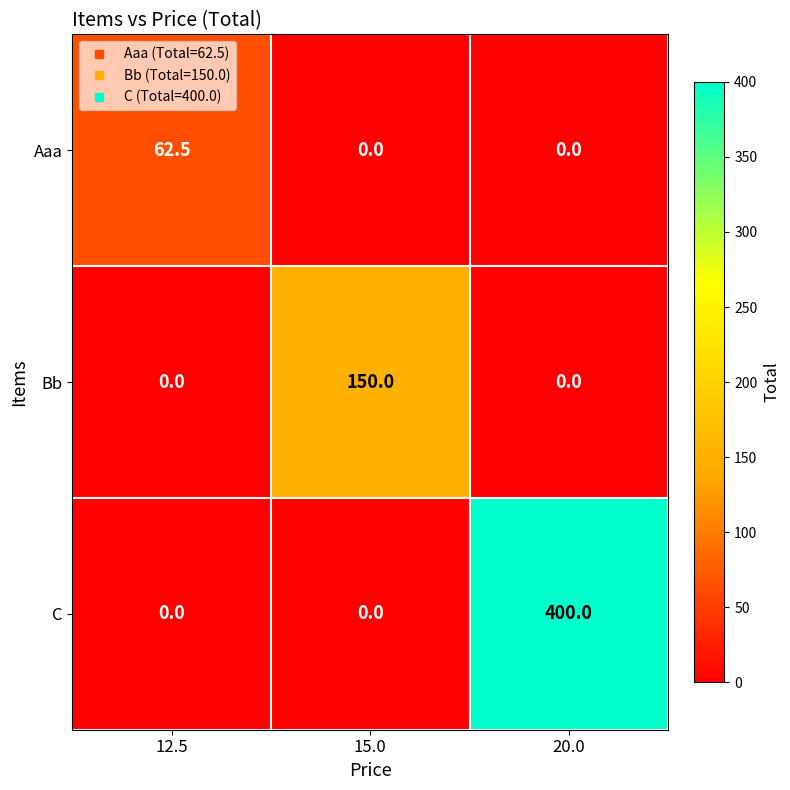

What is the difference between the Aaa values at 15.0 and 12.5?

62.5